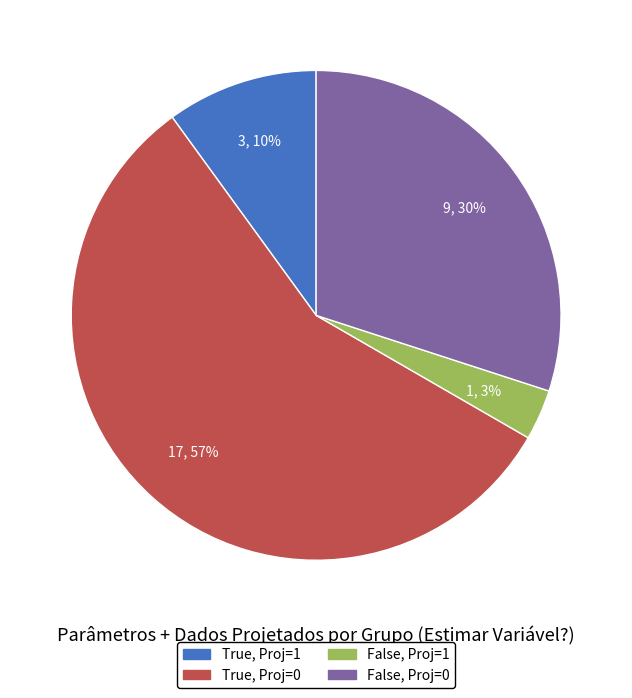

To the nearest percent, what is the average slice percentage?

25%